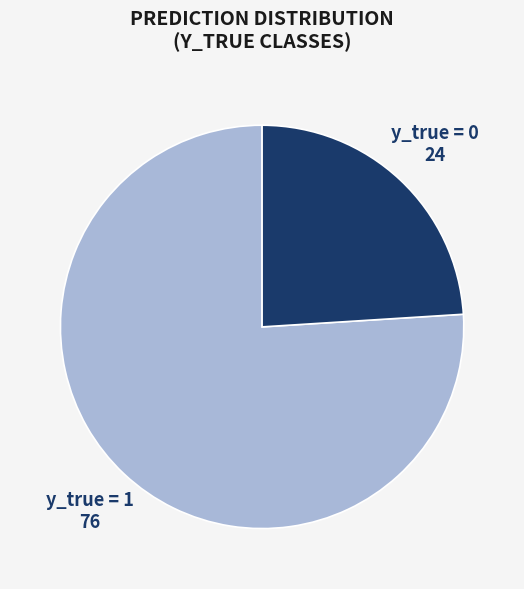

Is there any slice that represents more than half of the pie?

Yes